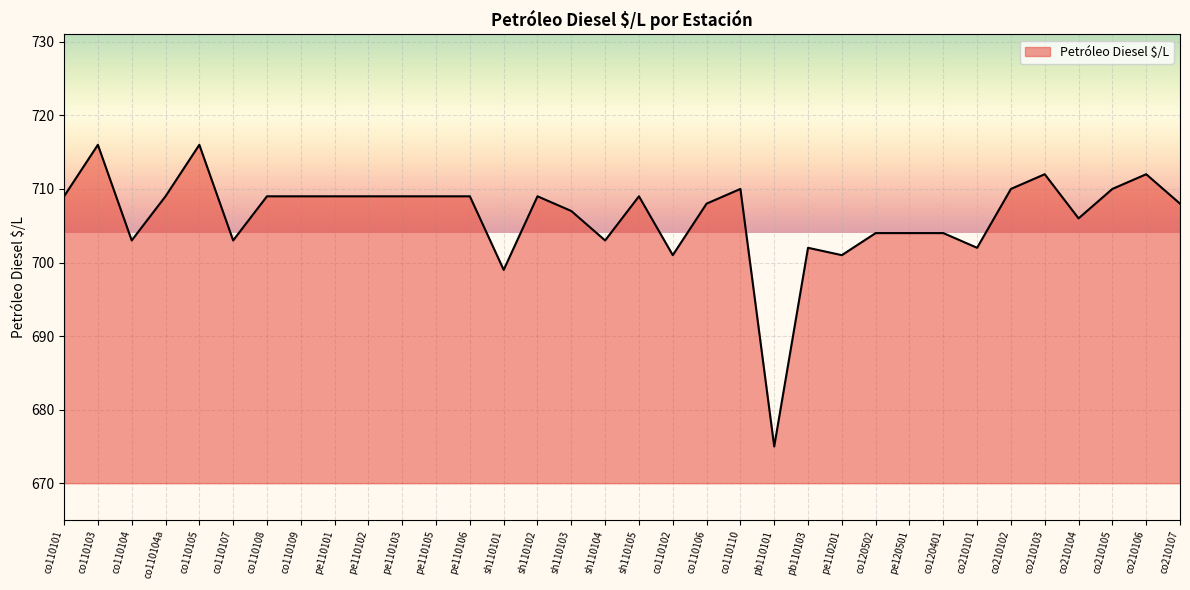

The chart shows a value of 319 at co110107. True or false?

False